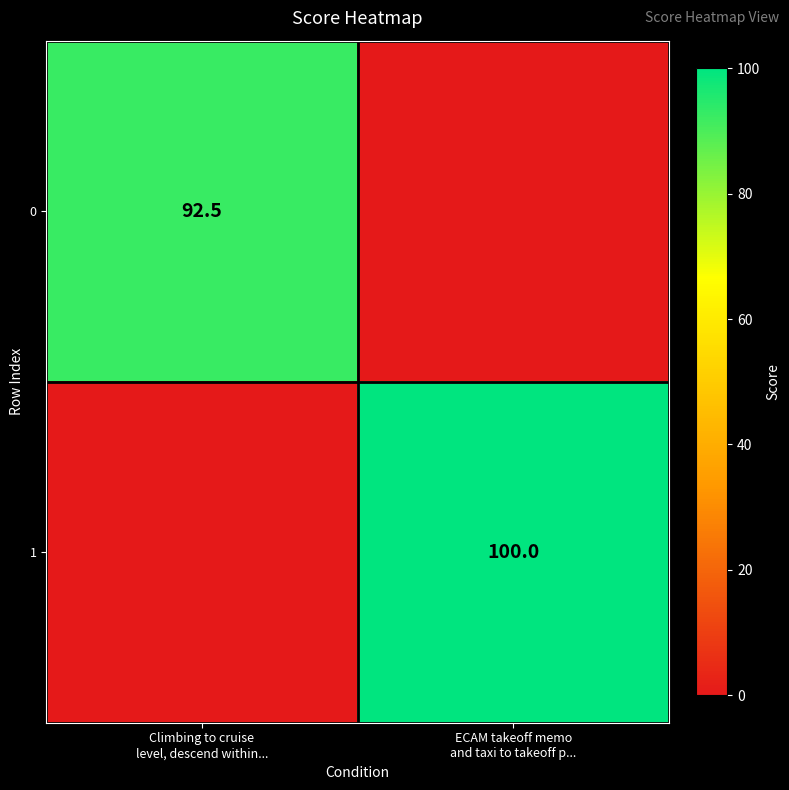

Count the number of data series in this chart.

2